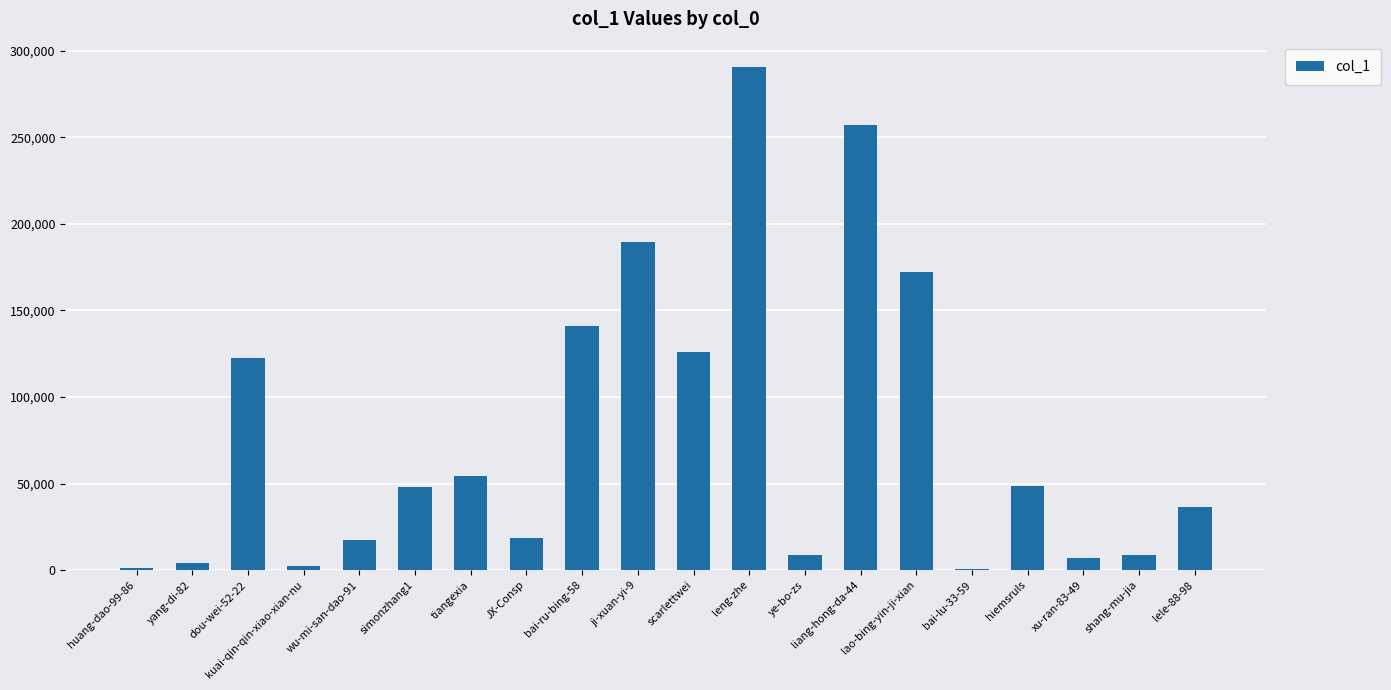

What is the ratio of the value at leng-zhe to the value at JX-Consp?

15.7